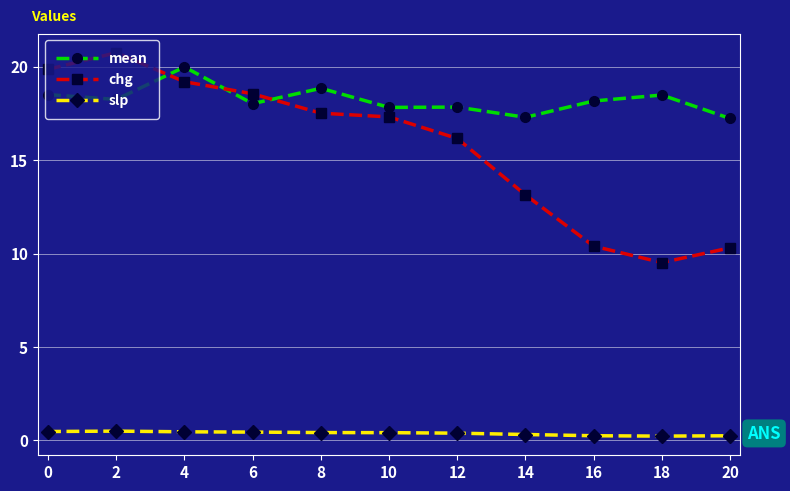

What is the spread (max minus min) of values at 4?

19.5